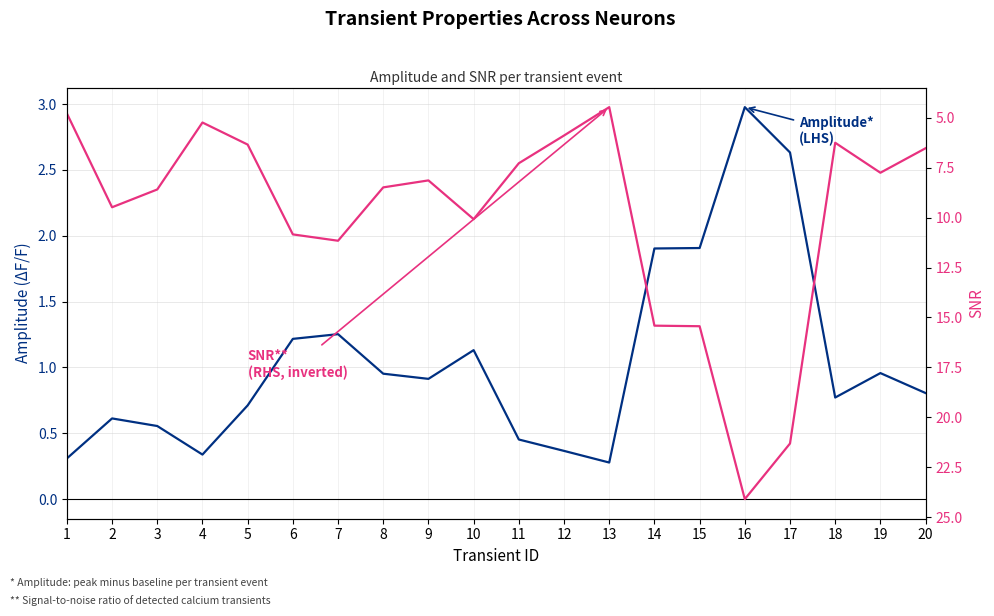

How many interior local valleys does the Amplitude (LHS) series have?

4